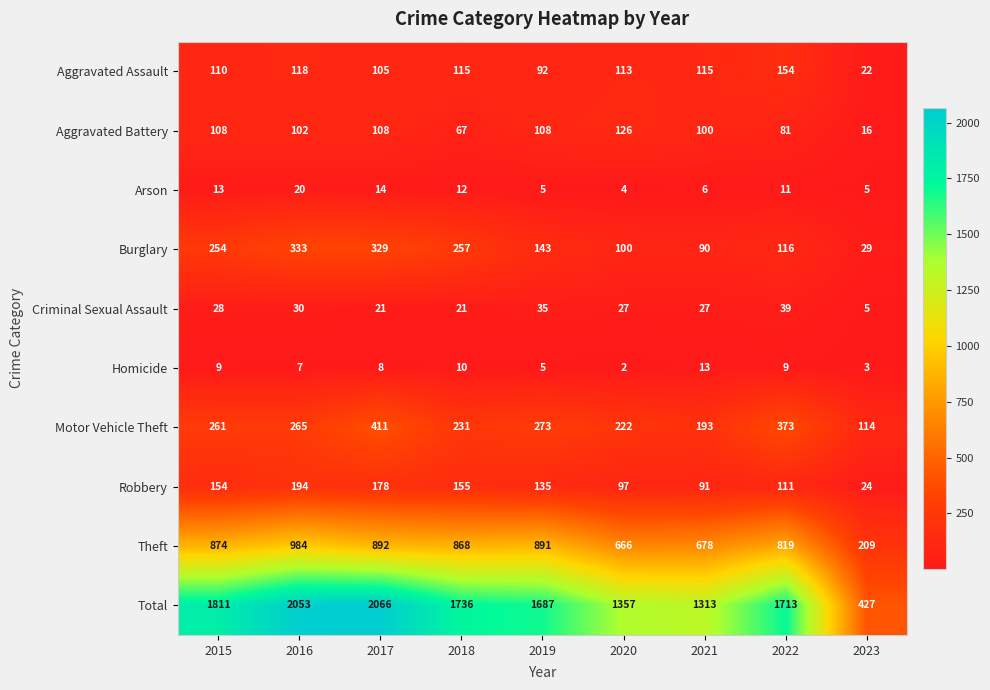

What is the average value of the Arson series?

10